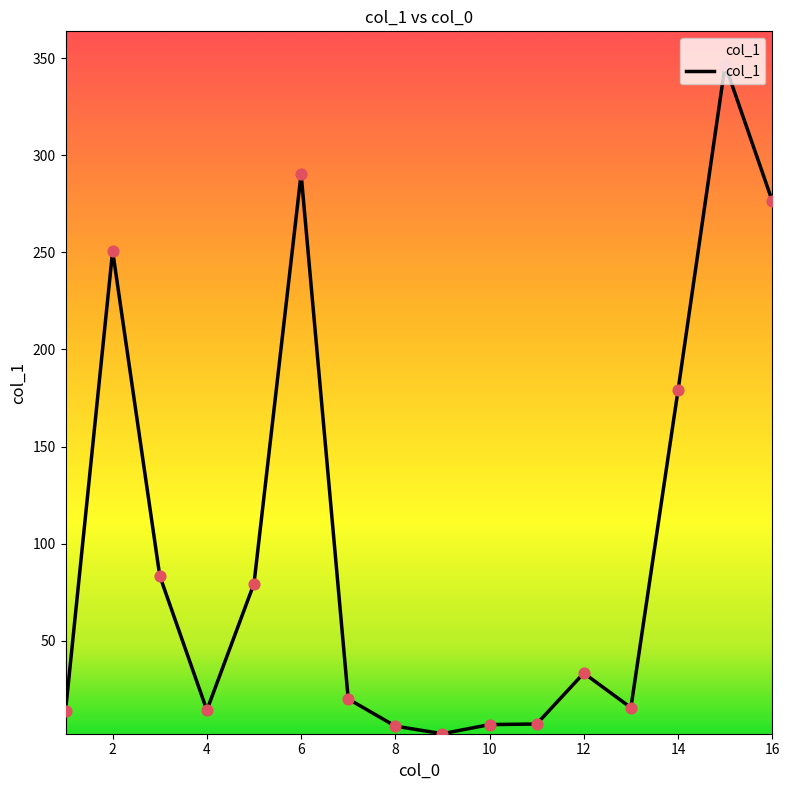

What is the difference between the maximum and minimum values?

344.4